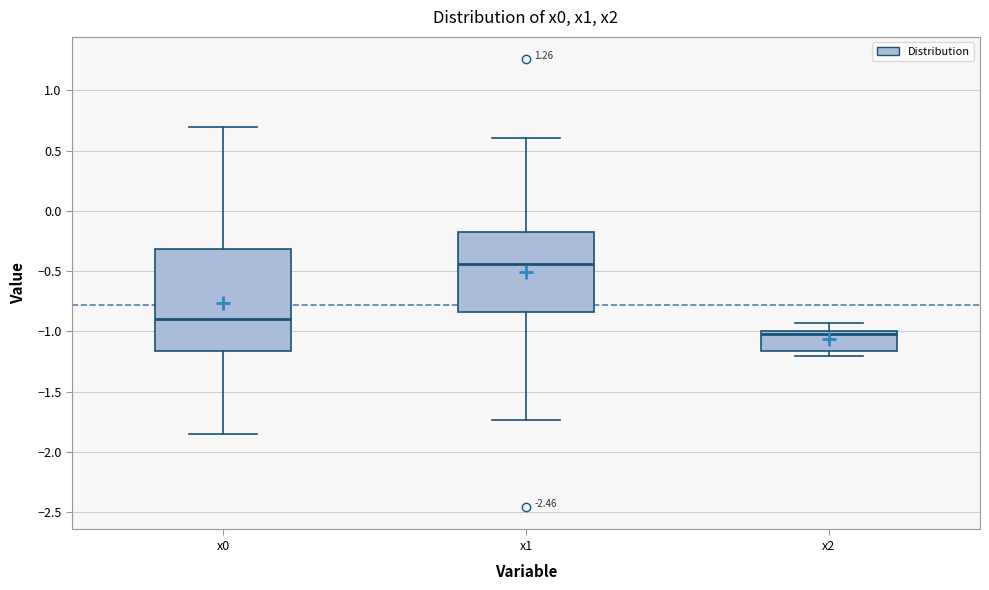

Reading left to right, transcribe this box plot: for each box, give where its median line is, the range the box spans, and where its two whiskers end, as read against the y-axis. The values are not printed on the chart, so give them approximately, as read against the axis.

x0: median -0.90, box -1.15 to -0.30, whiskers -1.85 to 0.70
x1: median -0.45, box -0.85 to -0.15, whiskers -1.75 to 0.60
x2: median -1.00 (just below the box's upper edge), box -1.15 to -1.00, whiskers -1.20 to -0.95